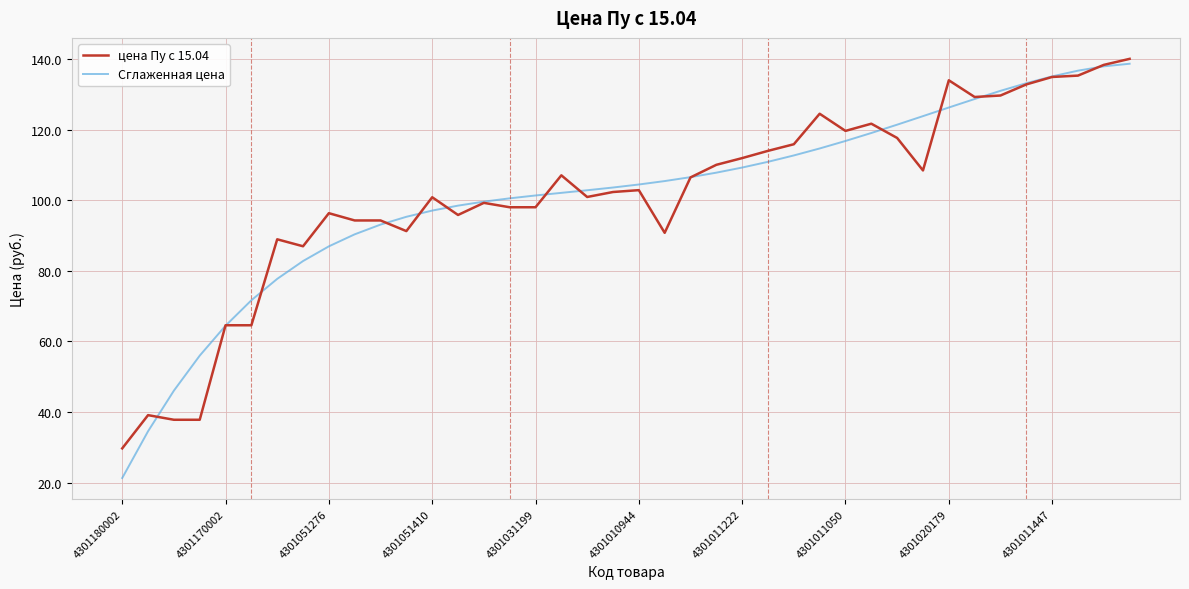

What is the minimum value for цена Пу с 15.04?

29.7